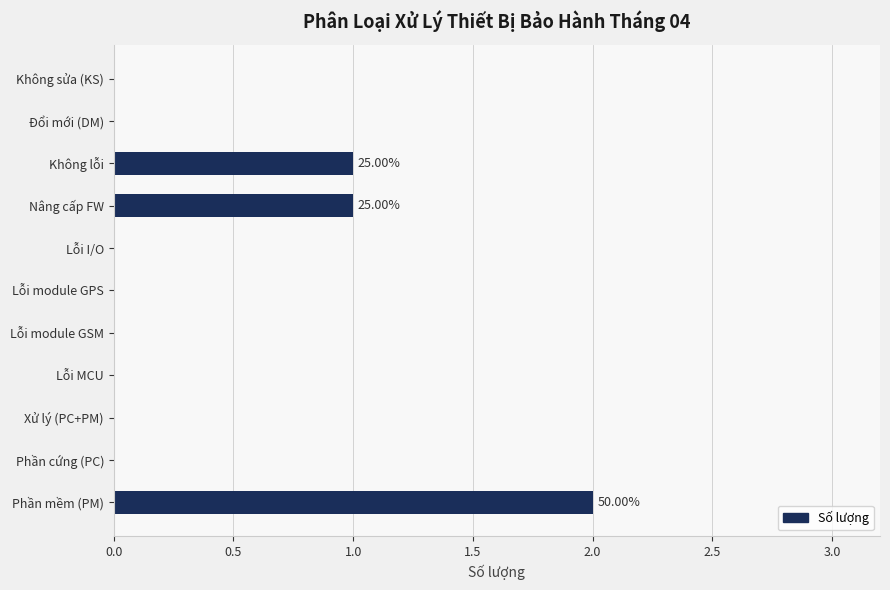

Which category has the highest value across all series?

Phần mềm (PM)